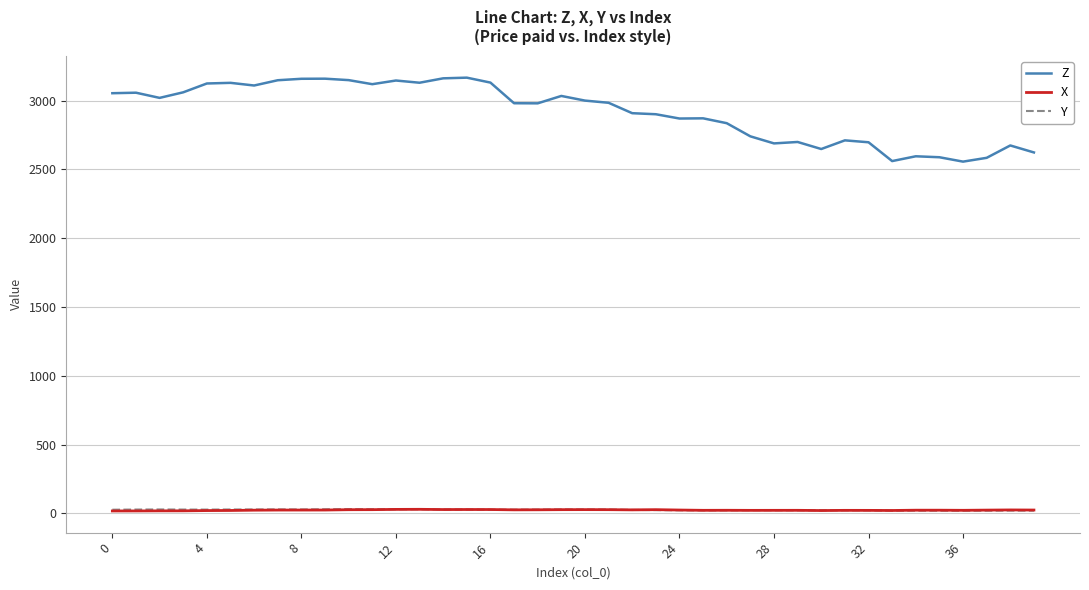

What is the maximum value shown in the chart?

3166.2